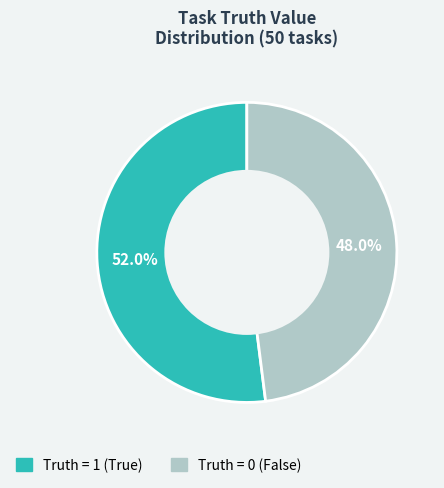

How many segments does this pie chart have?

2